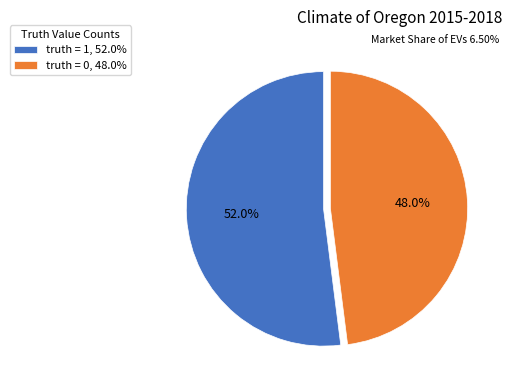

What is the smallest slice in the pie chart?

truth = 0